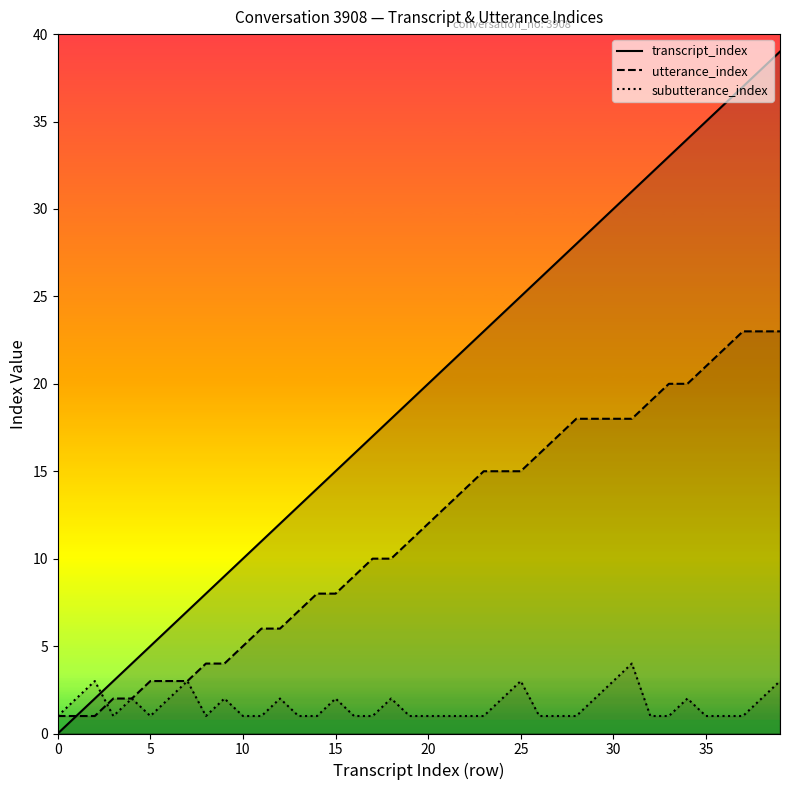

Rank the series by their maximum value, from lowest to highest.

subutterance_index, utterance_index, transcript_index